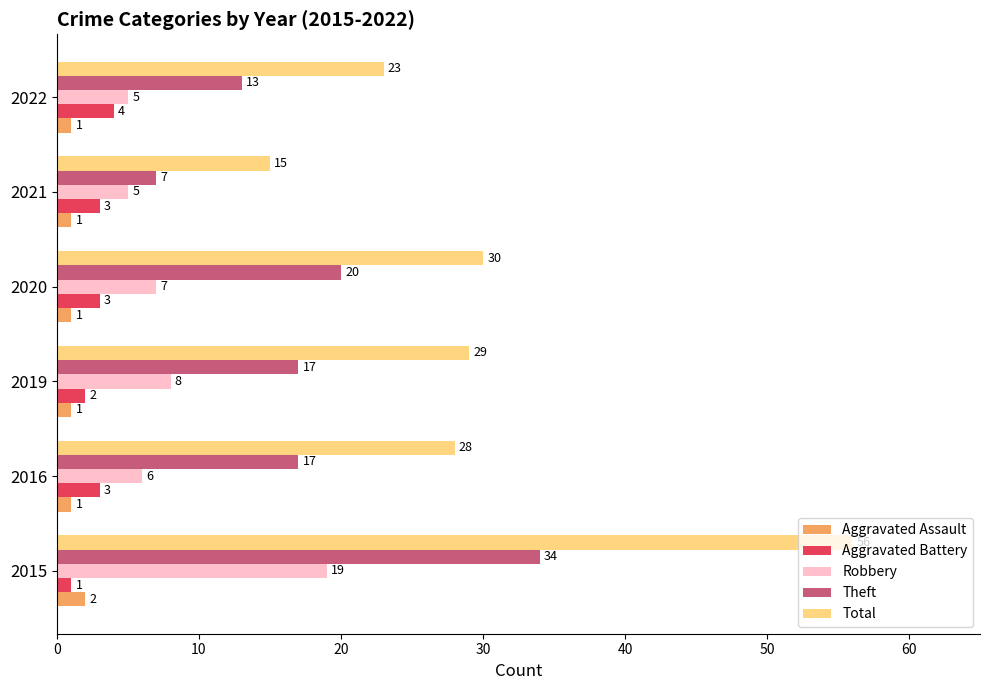

Which category has the highest value across all series?

2015